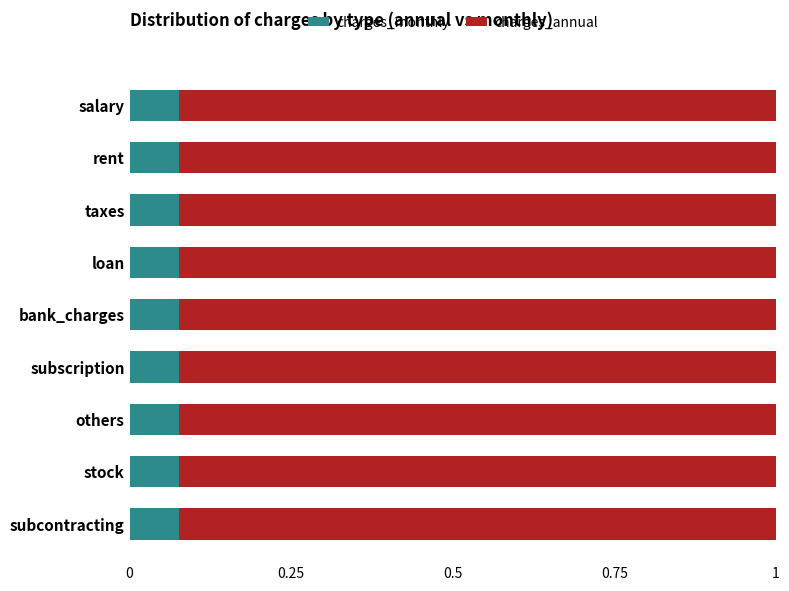

What is the total value across all series at salary?

1.0